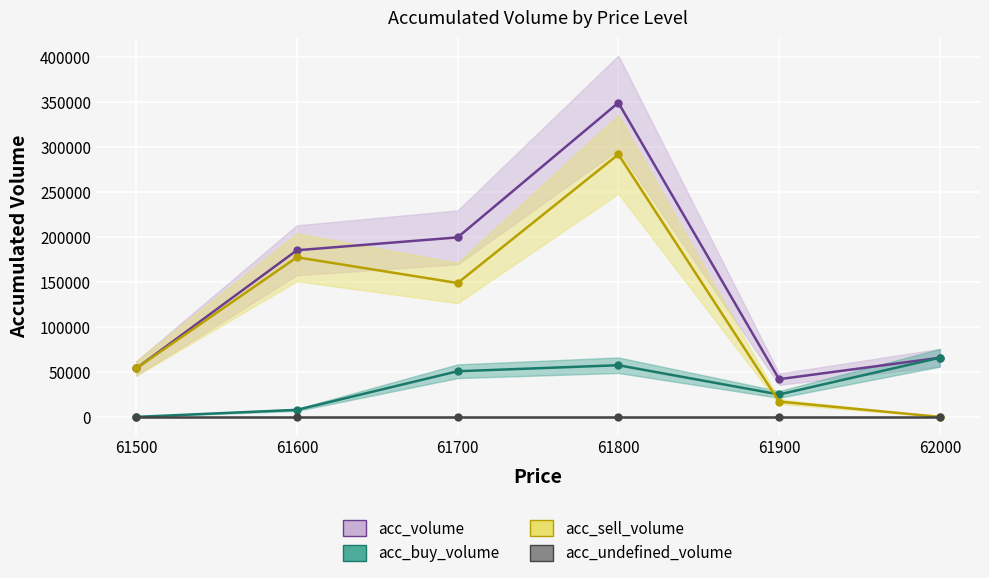

True or false: acc_volume and acc_undefined_volume cross at least once.

False